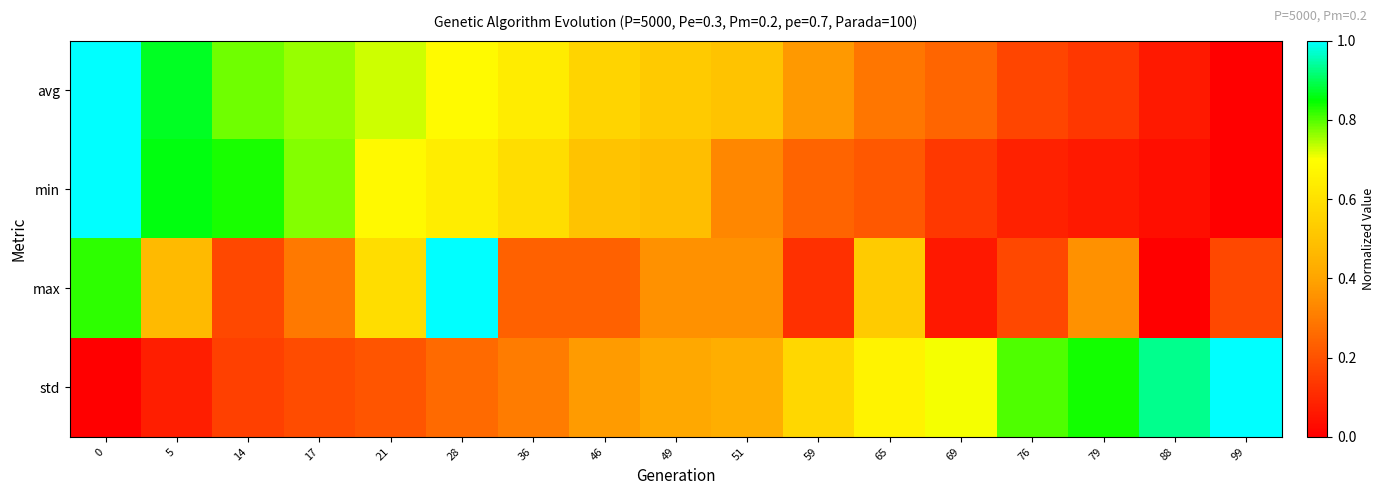

Reading right to left, list all the values displayed in this chart.

avg: 99=0.0	88=0.1	79=0.1	76=0.2	69=0.2	65=0.3	59=0.4	51=0.5	49=0.5	46=0.6	36=0.6	28=0.7	21=0.7	17=0.8	14=0.8	5=0.9	0=1.0
min: 99=0.0	88=0.0	79=0.1	76=0.1	69=0.1	65=0.2	59=0.2	51=0.3	49=0.5	46=0.5	36=0.6	28=0.6	21=0.7	17=0.8	14=0.8	5=0.9	0=1.0
max: 99=0.2	88=0.0	79=0.4	76=0.2	69=0.1	65=0.5	59=0.1	51=0.4	49=0.4	46=0.2	36=0.2	28=1.0	21=0.6	17=0.3	14=0.2	5=0.5	0=0.8
std: 99=1.0	88=0.9	79=0.8	76=0.8	69=0.7	65=0.7	59=0.6	51=0.4	49=0.4	46=0.4	36=0.3	28=0.3	21=0.2	17=0.2	14=0.2	5=0.1	0=0.0